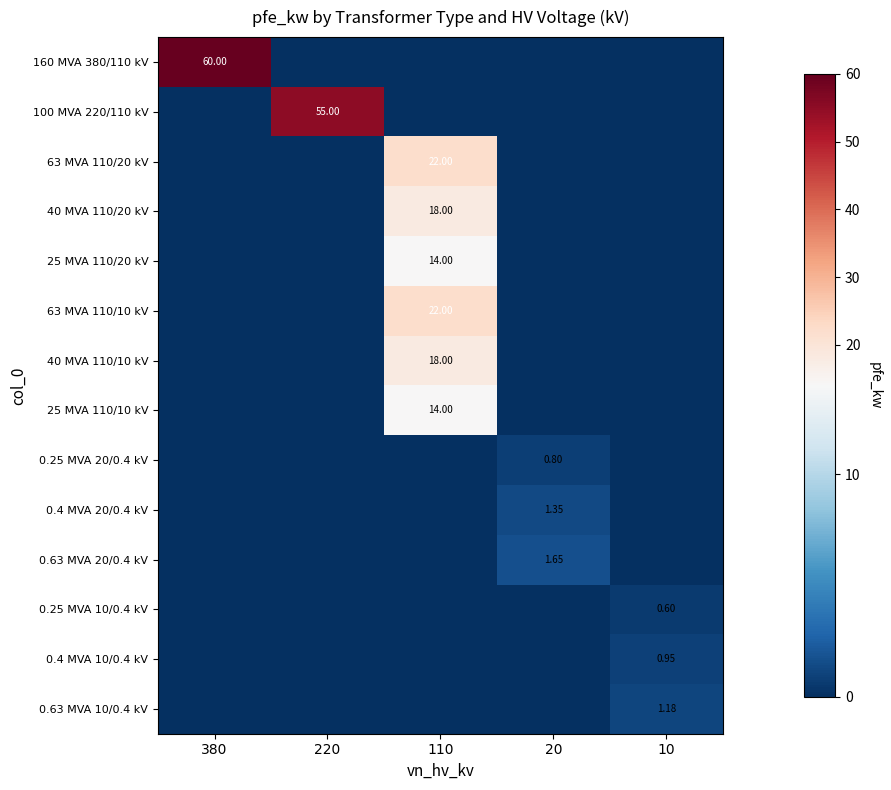

How many series are shown in this chart?

14